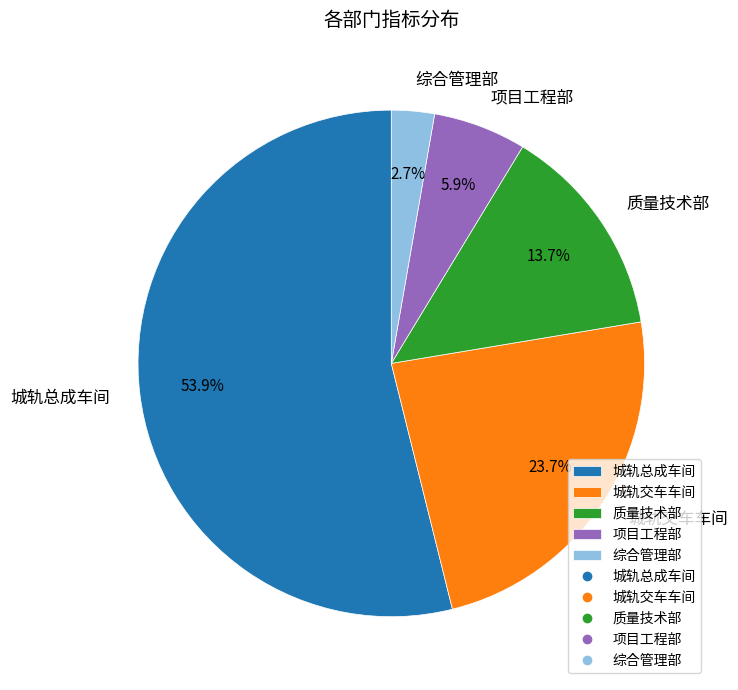

To the nearest percent, what portion does 项目工程部 represent?

6%